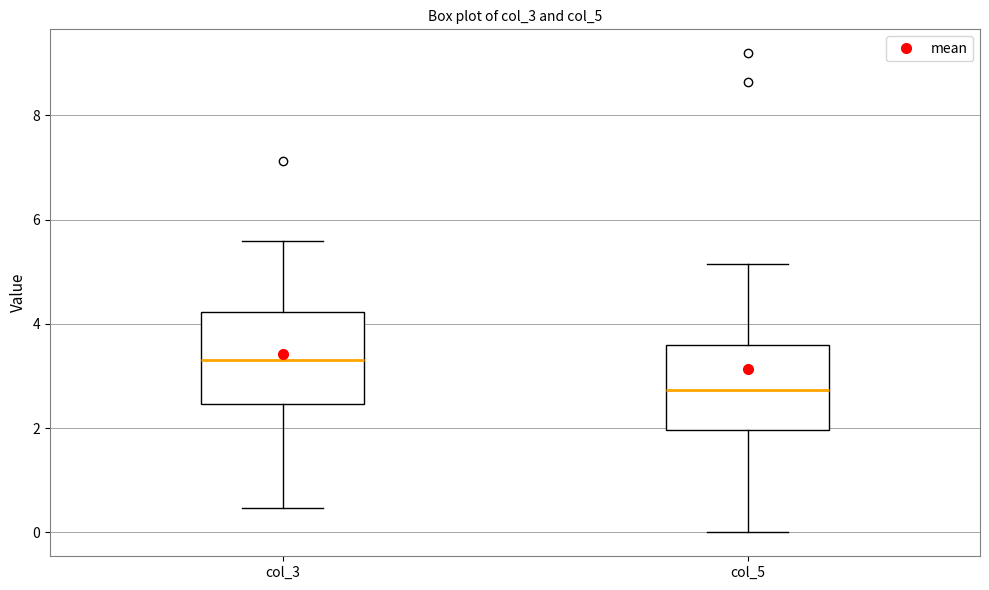

Reading left to right, read every box against the y-axis: the position of its median line, the range the box covers, and the ends of its whiskers. The values are not printed on the chart, so give them approximately, as read against the axis.

col_3: median 3.4, box 2.4 to 4.2, whiskers 0.4 to 5.6
col_5: median 2.8, box 2.0 to 3.6, whiskers 0.0 to 5.2